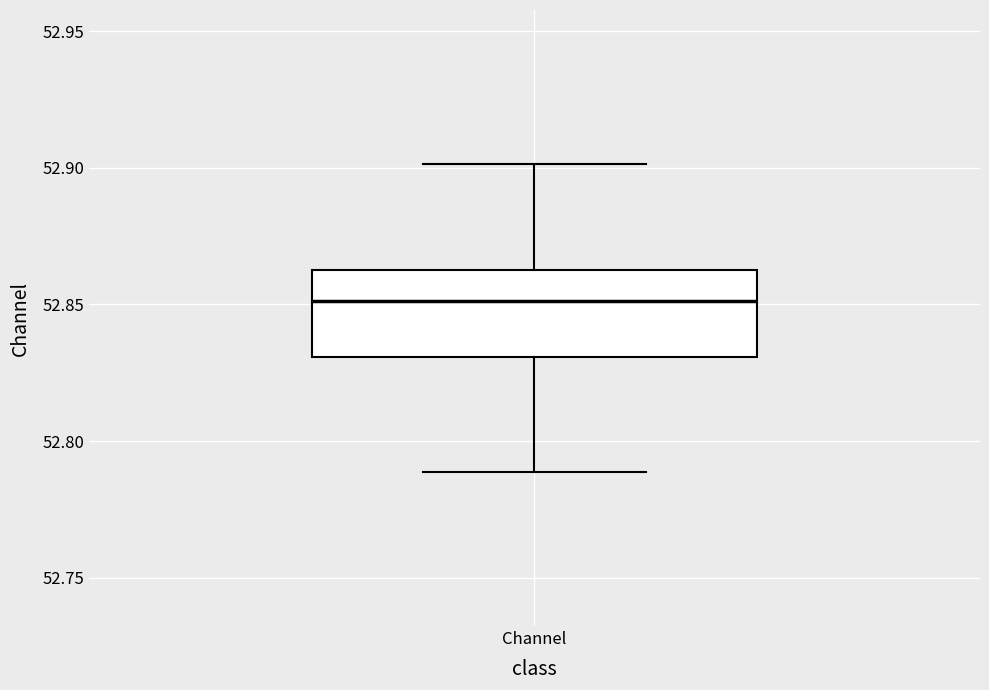

Transcribe this box plot: give where the median line is, the range the box spans, and where the two whiskers end, as read against the y-axis. The values are not printed on the chart, so give them approximately, as read against the axis.

median 52.85, box 52.83 to 52.86, whiskers 52.79 to 52.90